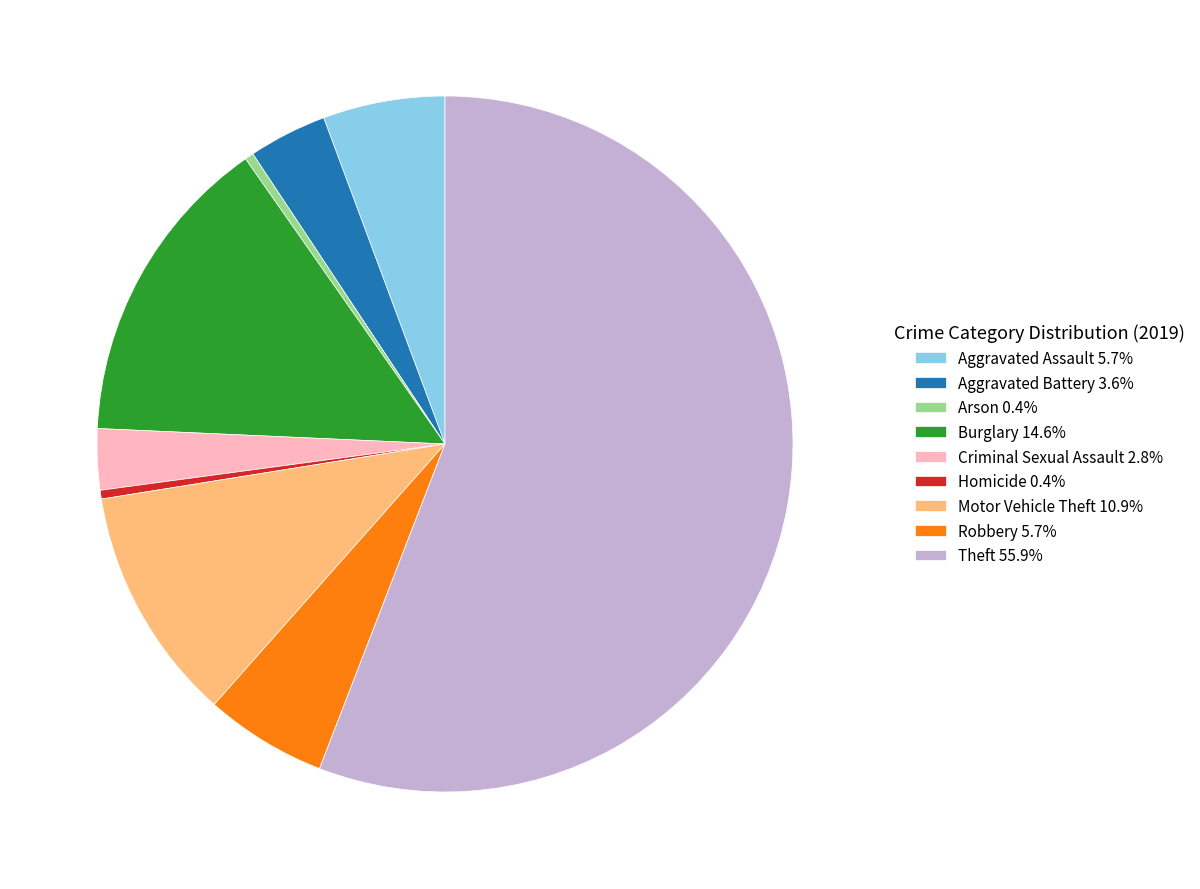

Is there a majority slice in this chart?

Yes